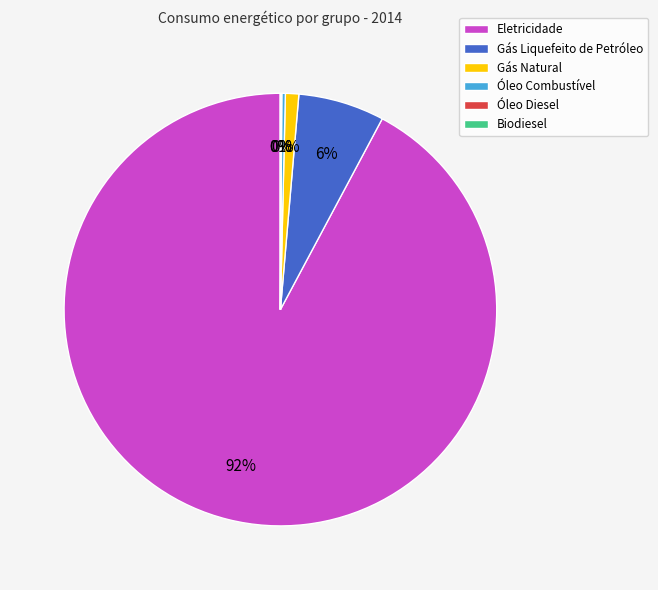

Is it true that Eletricidade is 92% of the pie?

True